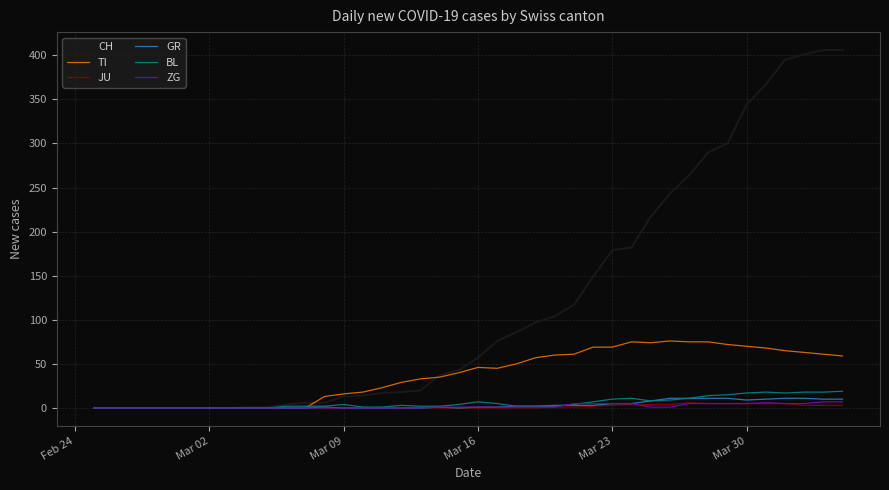

Which series has the largest total across all categories?

CH